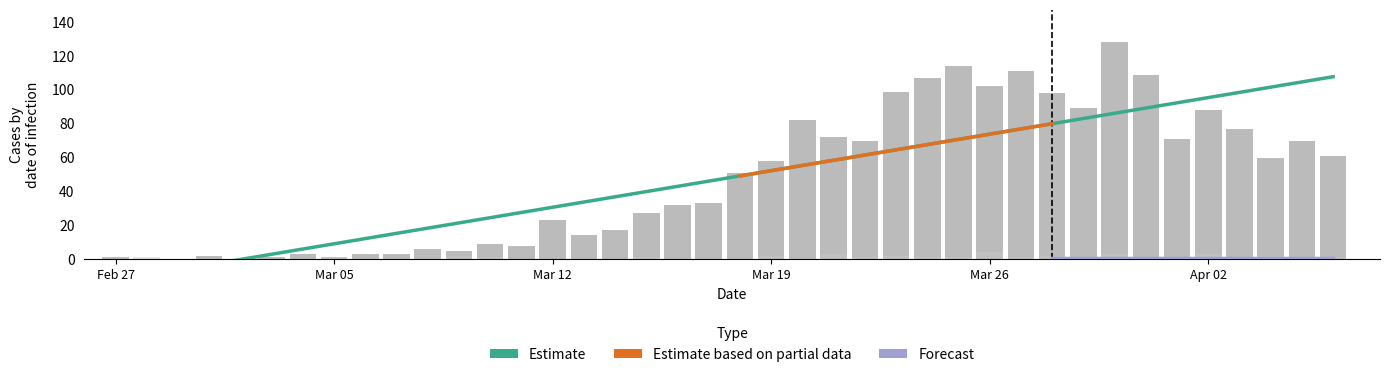

At how many categories does at least one series exceed 108?

4